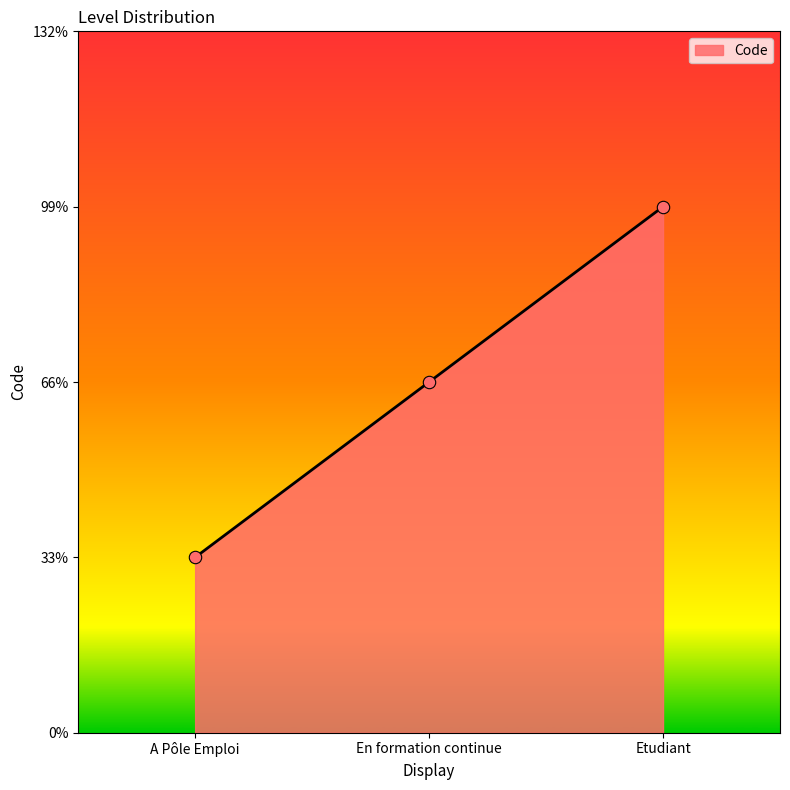

Between En formation continue and A Pôle Emploi, which is larger?

En formation continue